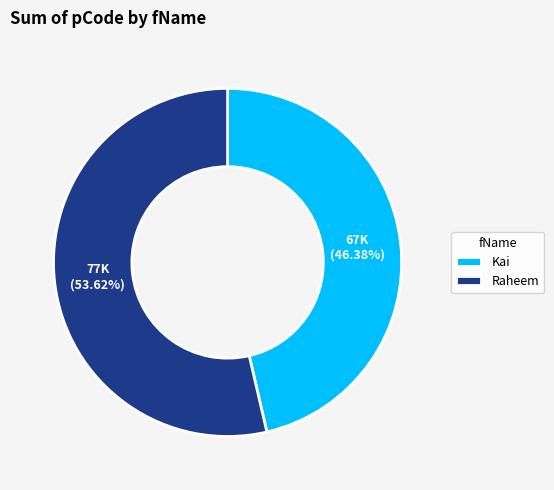

What is the majority slice?

Raheem